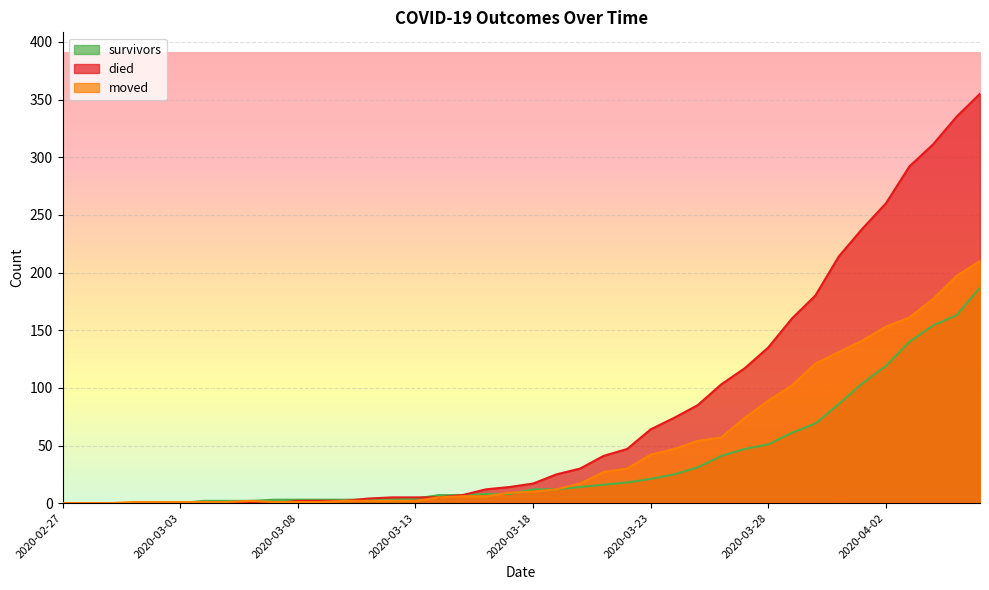

Which series changed the most between 2020-03-05 and 2020-03-08?

died